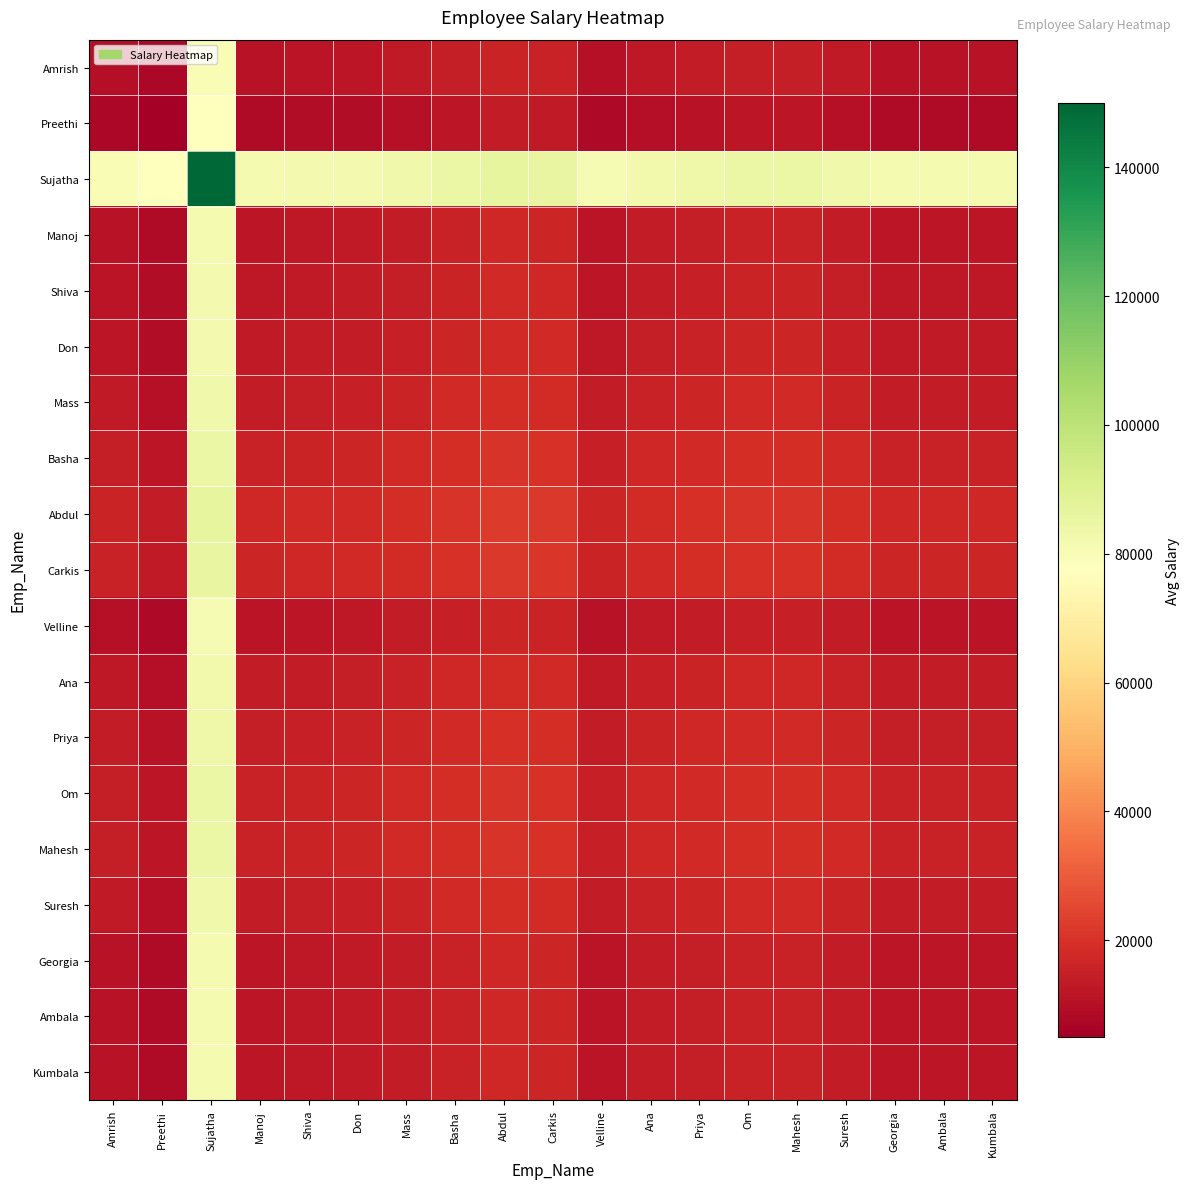

How many data points does each series have?

19